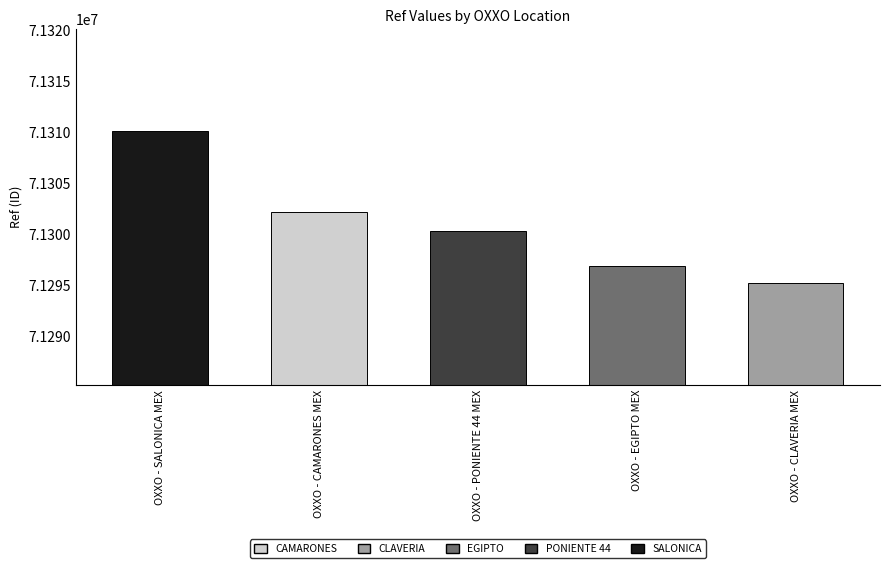

What is the difference between the second highest and second lowest values?

5337